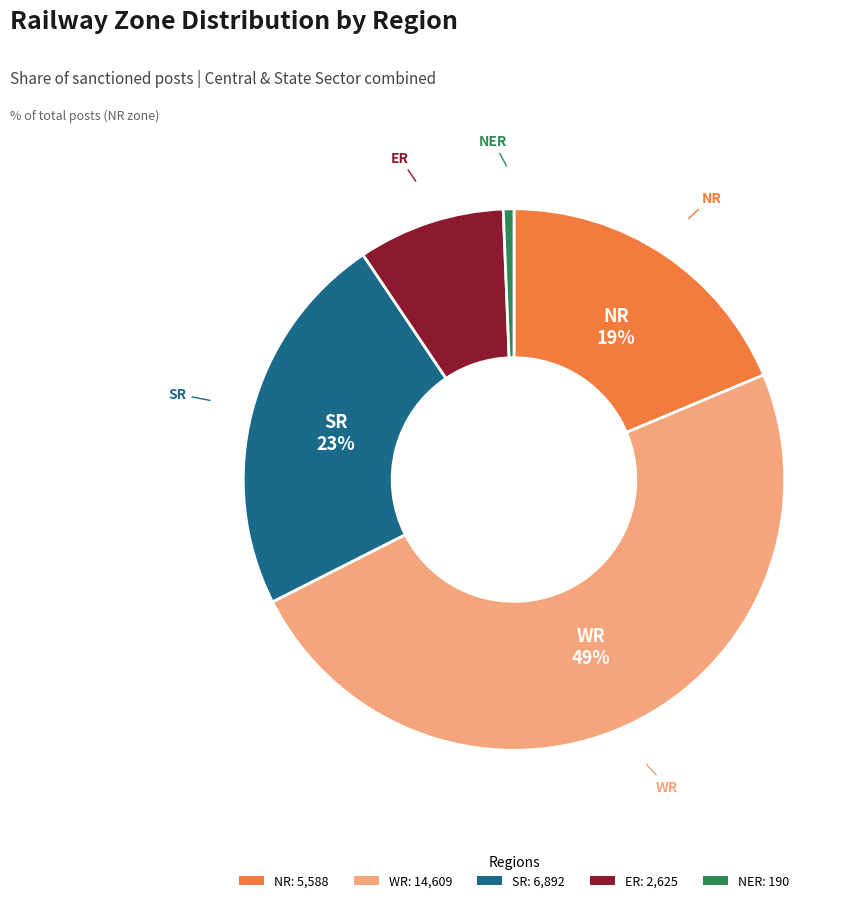

Which slice is the largest?

WR